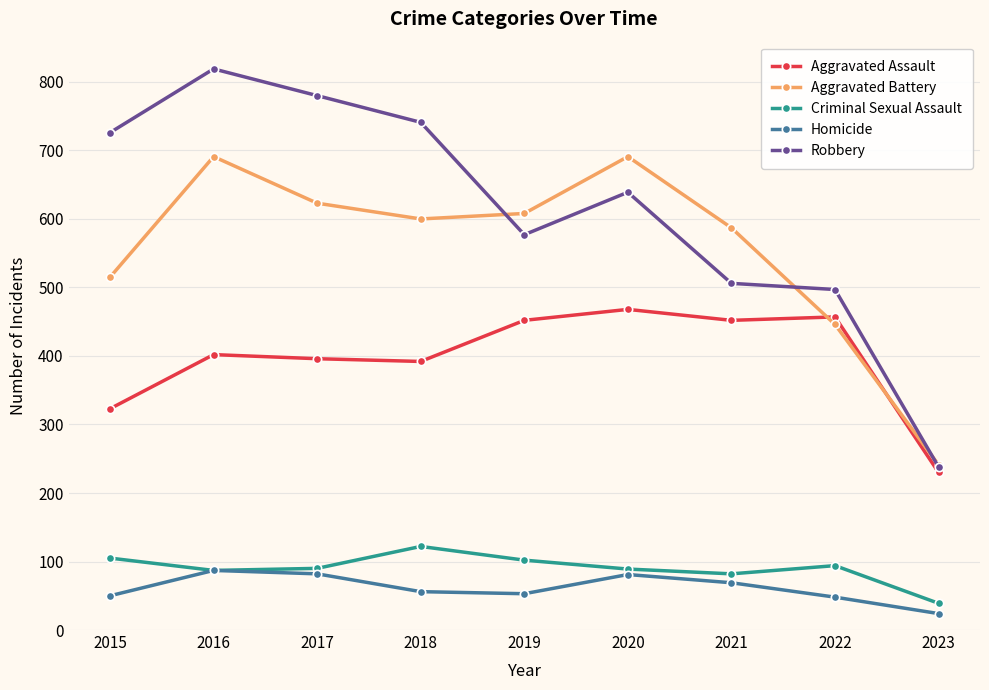

Which category has the highest value across all series?

2016